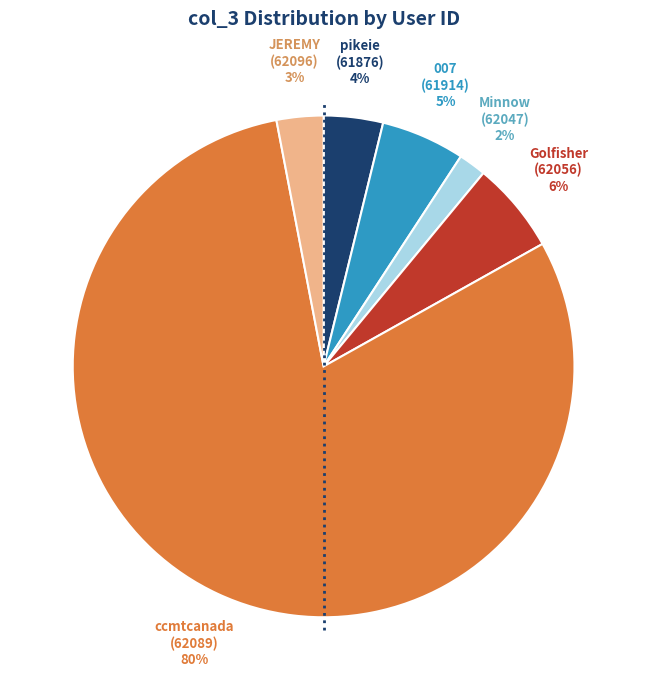

Which has a higher value, Golfisher (62056) or JEREMY (62096)?

Golfisher (62056)